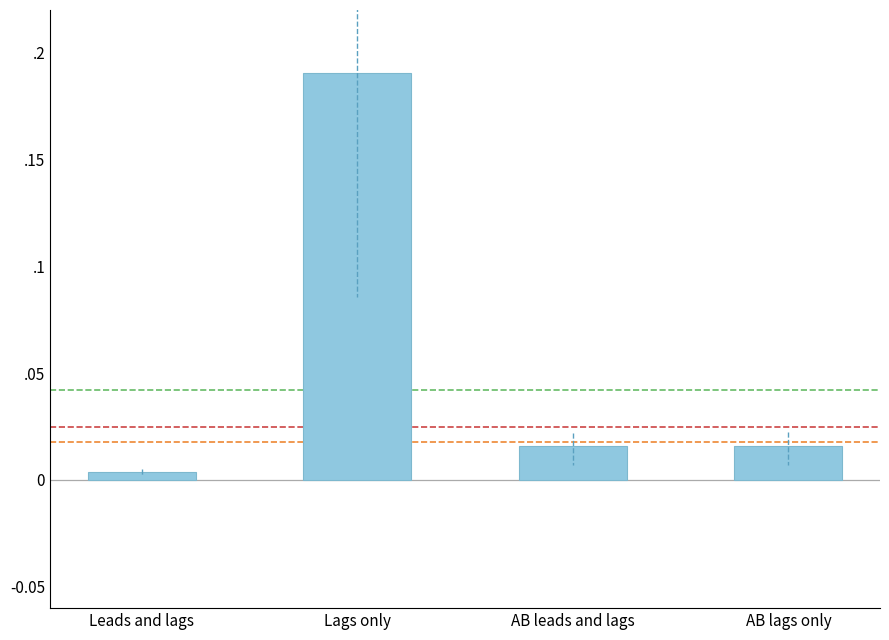

Which category has the lowest value across all series?

Leads and lags